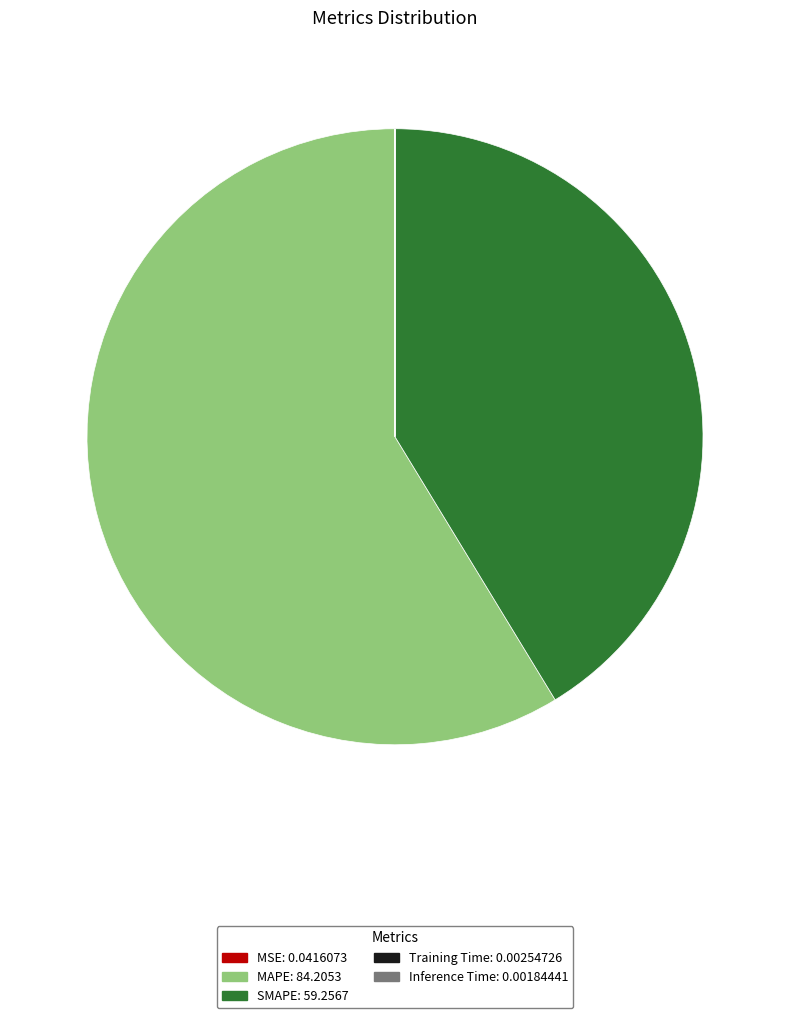

True or false: MAPE: 84.2053 accounts for 70% of the total.

False